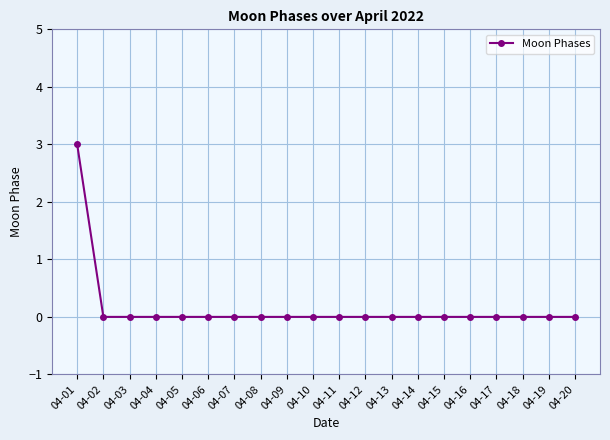

What is the difference between the maximum and second lowest values?

3